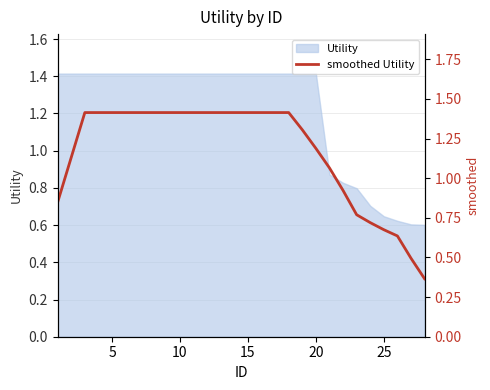

What is the highest value of the Utility series?

1.4